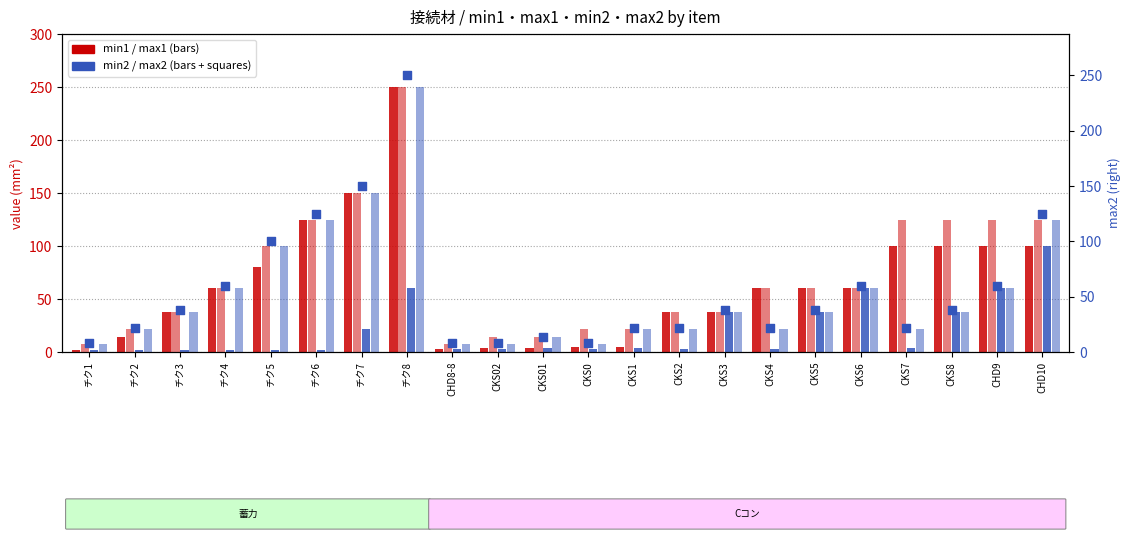

Is the value of max2 at CKS02 greater than the value of max1 at CKS2?

No